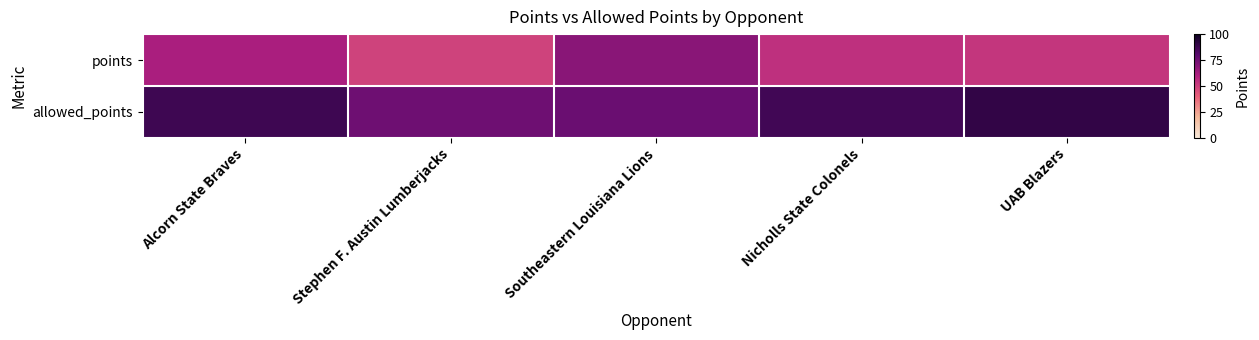

Rank the series by their average value, from highest to lowest.

allowed_points, points